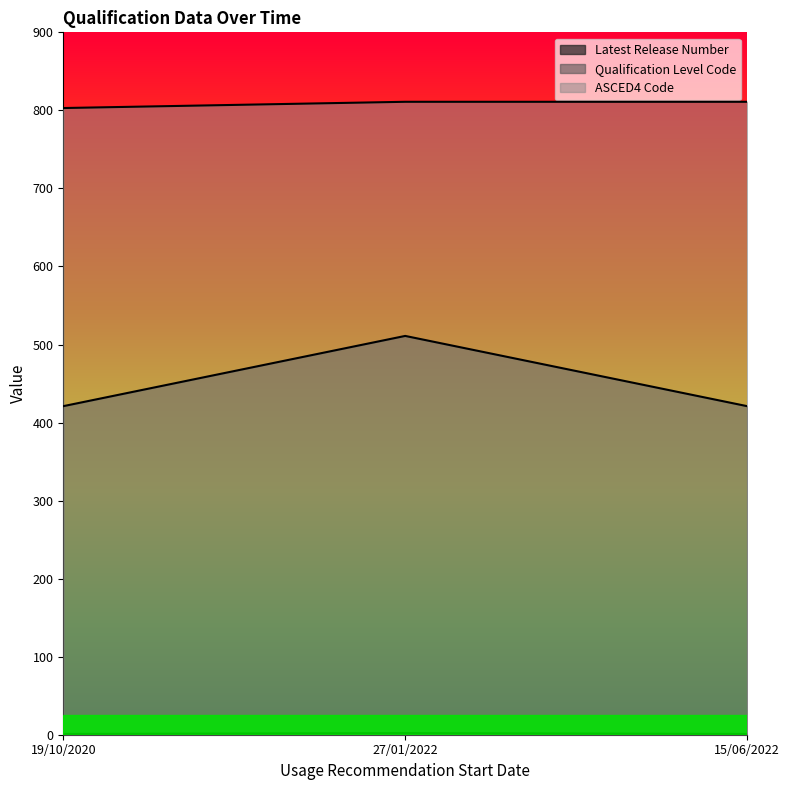

What is the difference between the ASCED4 Code values at 19/10/2020 and 15/06/2022?

8